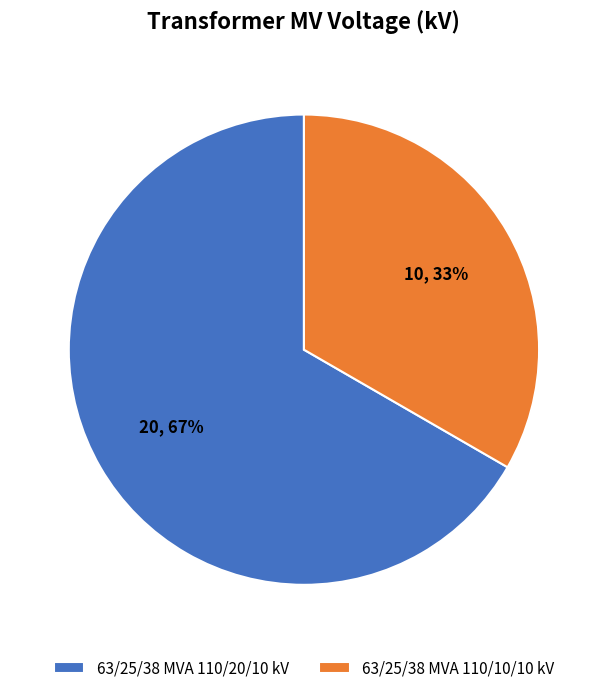

Combined, do 63/25/38 MVA 110/10/10 kV and 63/25/38 MVA 110/20/10 kV account for over 50%?

Yes